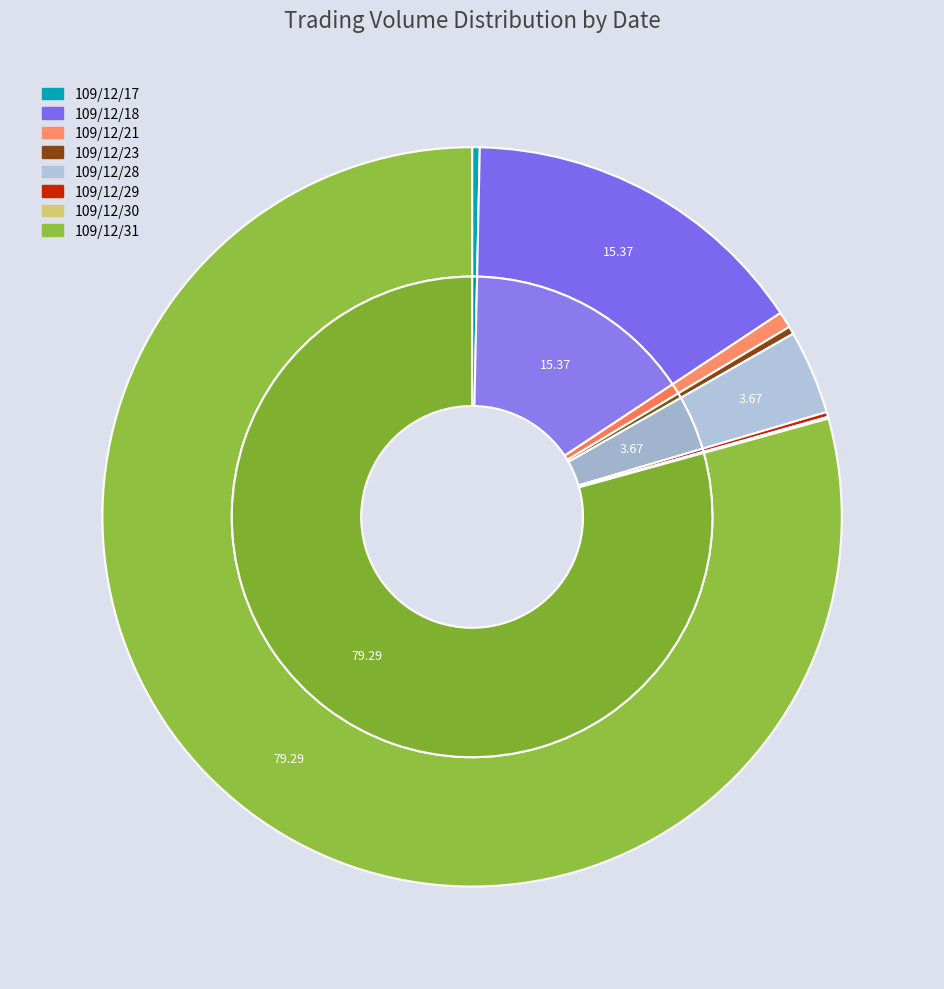

Do 109/12/17 and 109/12/23 together represent more than half of the pie?

No